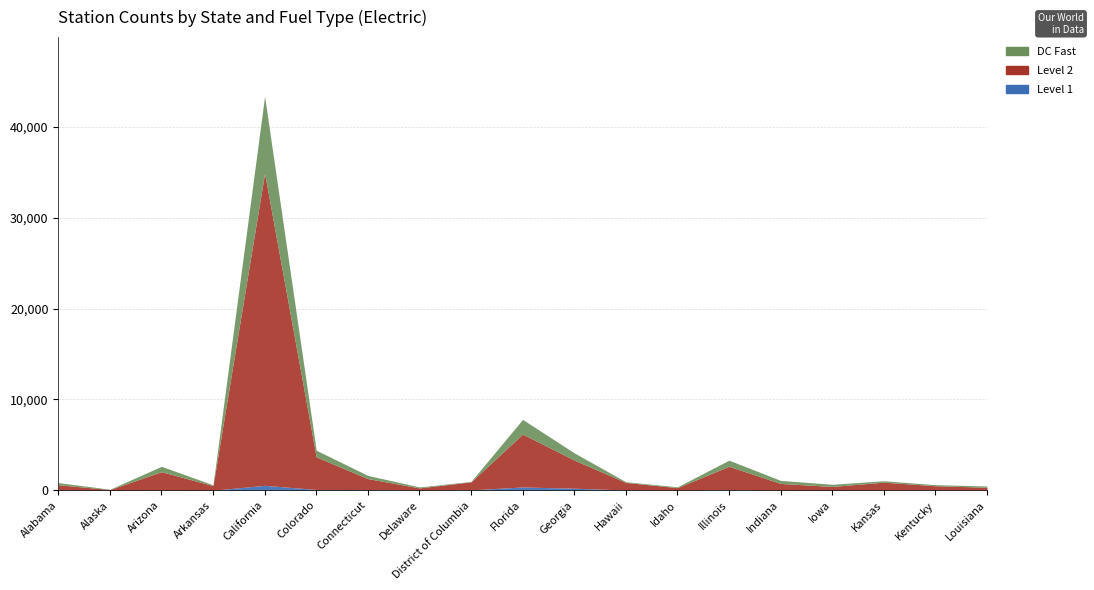

Reading left to right, list all the values displayed in this chart.

Level 1: Alabama=35	Alaska=3	Arizona=9	Arkansas=3	California=546	Colorado=90	Connecticut=67	Delaware=5	District of Columbia=43	Florida=364	Georgia=230	Hawaii=30	Idaho=10	Illinois=50	Indiana=8	Iowa=4	Kansas=14	Kentucky=24	Louisiana=12
Level 2: Alabama=574	Alaska=81	Arizona=2036	Arkansas=516	California=34359	Colorado=3588	Connecticut=1220	Delaware=257	District of Columbia=889	Florida=5823	Georgia=3097	Hawaii=833	Idaho=285	Illinois=2593	Indiana=743	Iowa=420	Kansas=878	Kentucky=481	Louisiana=320
DC Fast: Alabama=239	Alaska=31	Arizona=593	Arkansas=79	California=8465	Colorado=733	Connecticut=349	Delaware=105	District of Columbia=38	Florida=1615	Georgia=794	Hawaii=77	Idaho=87	Illinois=672	Indiana=337	Iowa=235	Kansas=155	Kentucky=111	Louisiana=143